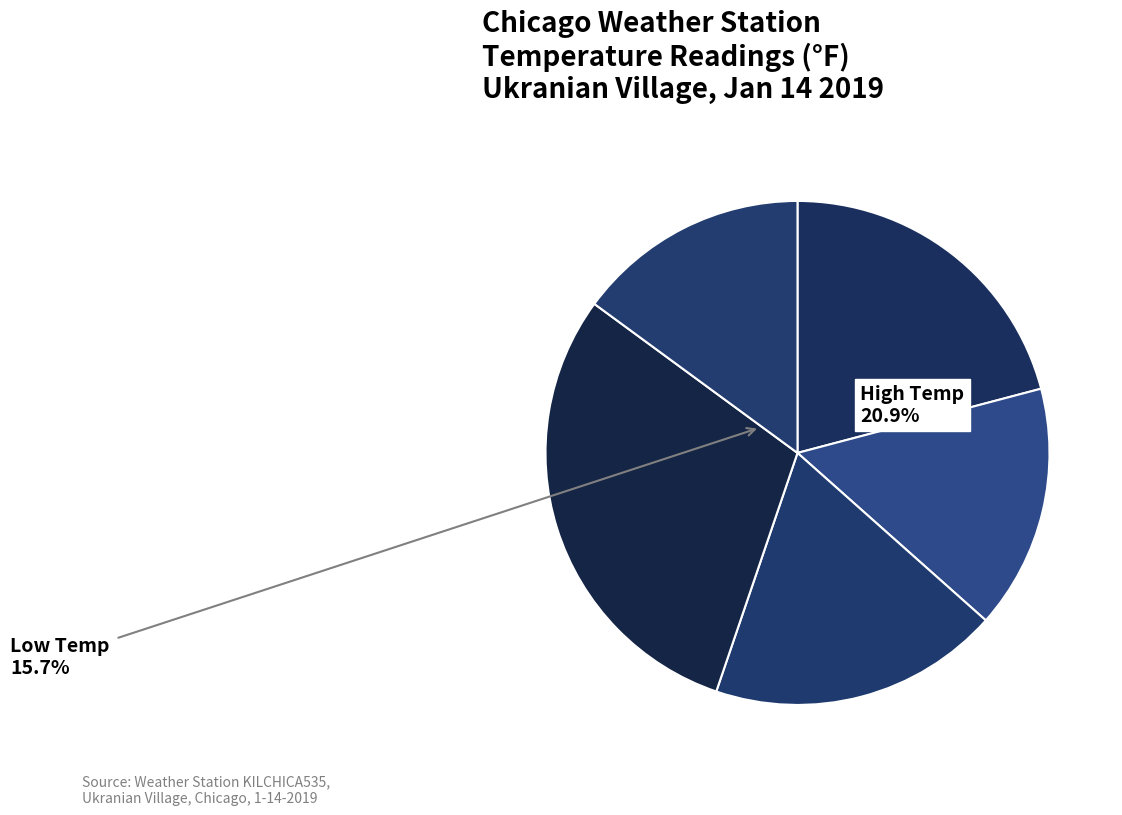

Rank the categories by value from lowest to highest.

Dew Point, Low Temp, Day Average Temp, High Temp, Heating Degree Days